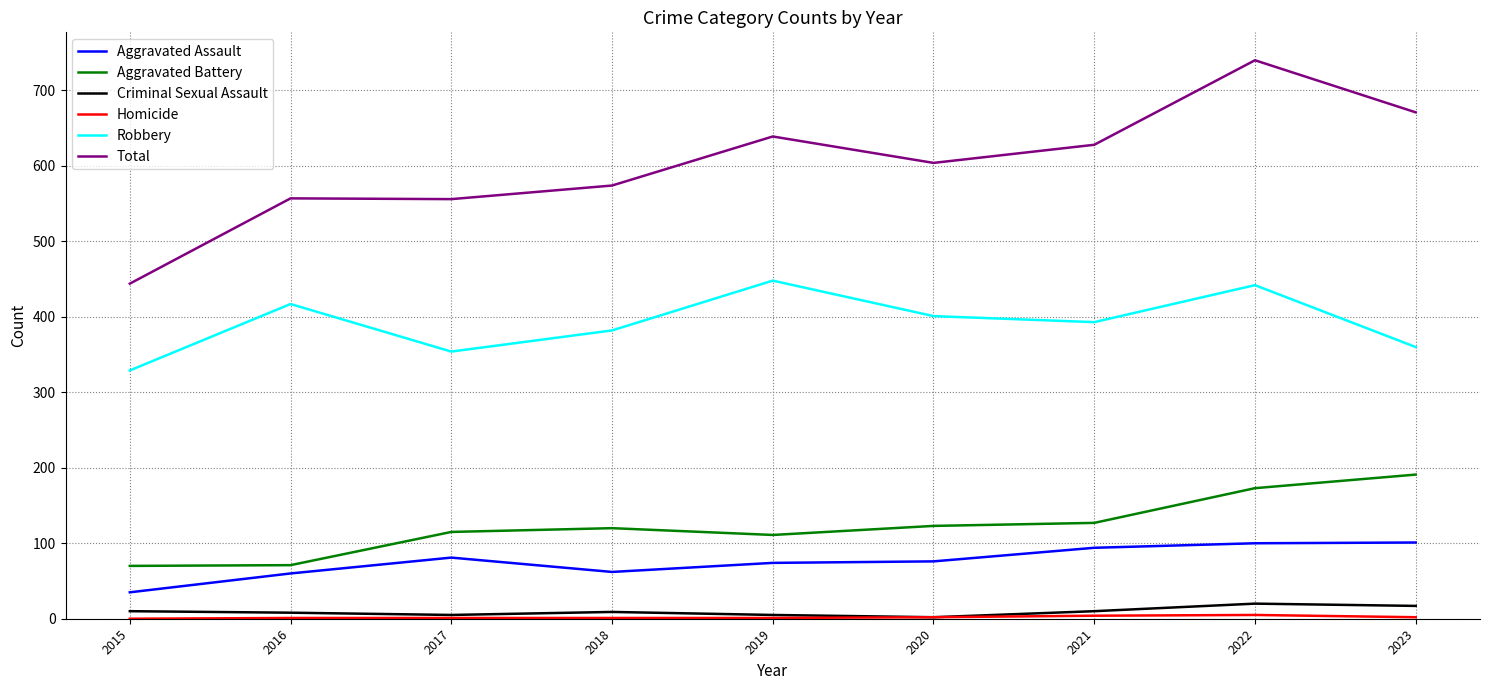

Which series has the widest spread of values?

Total